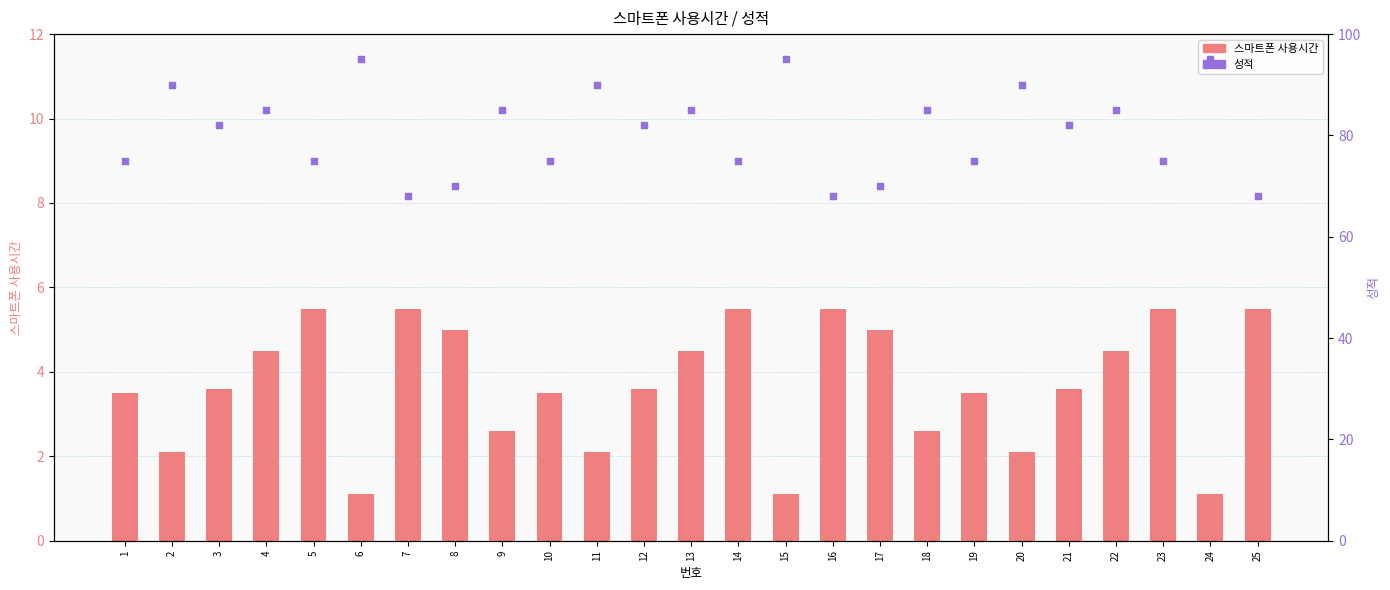

Which series contains the highest Y value?

성적